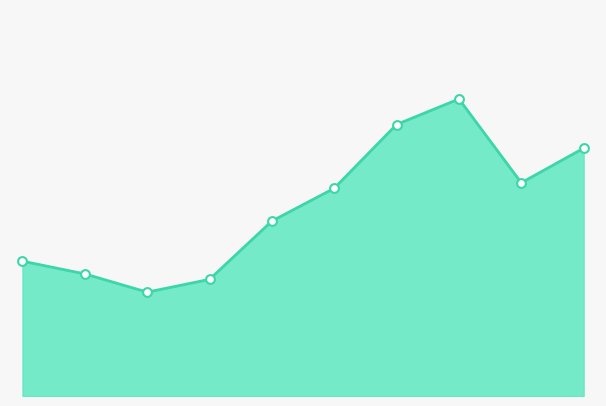

Is this an area chart (filled region under the line)?

Yes